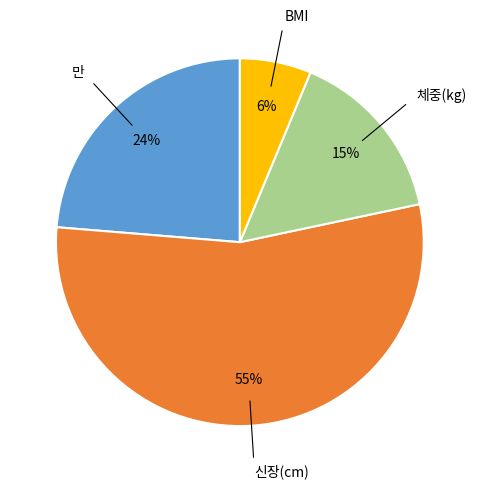

Is there a majority slice in this chart?

Yes